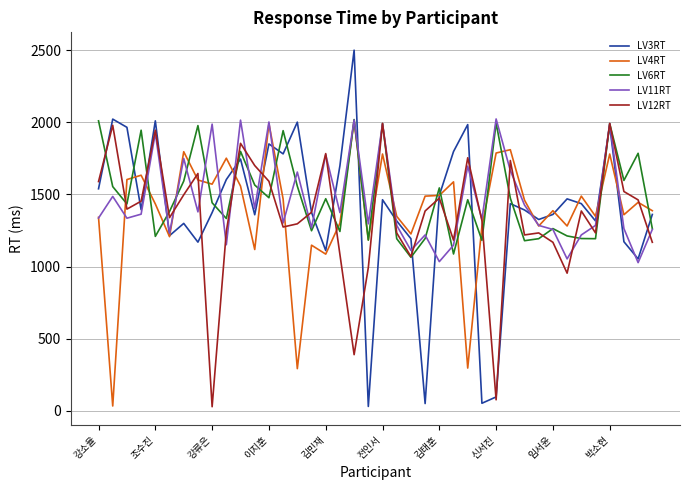

Does the chart display data point markers on the line(s)?

No